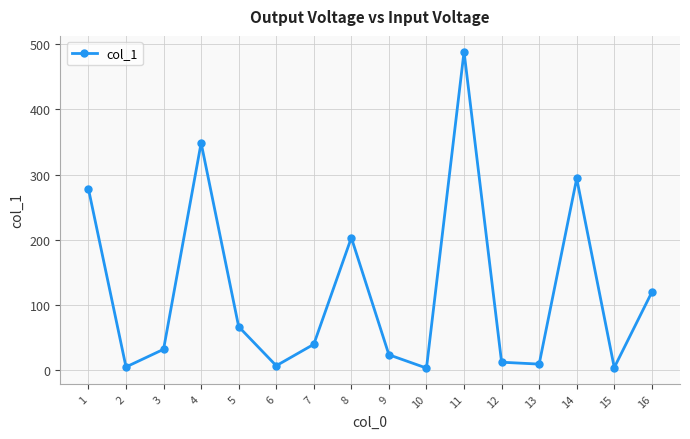

What is the difference between the values at 12 and 15?

8.2